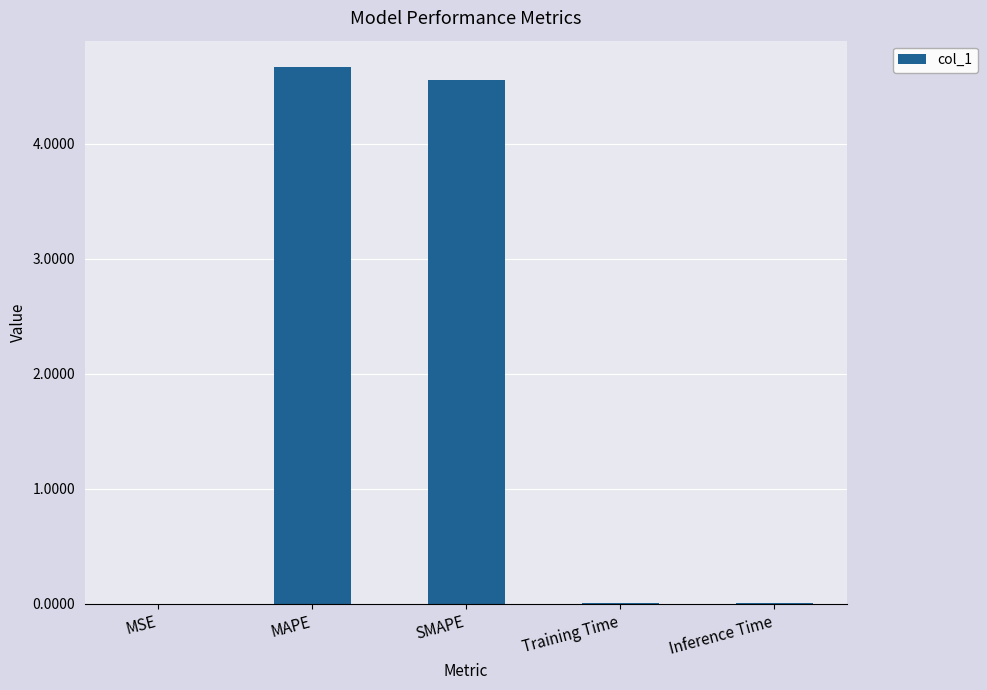

Which has a higher value, Inference Time or SMAPE?

SMAPE